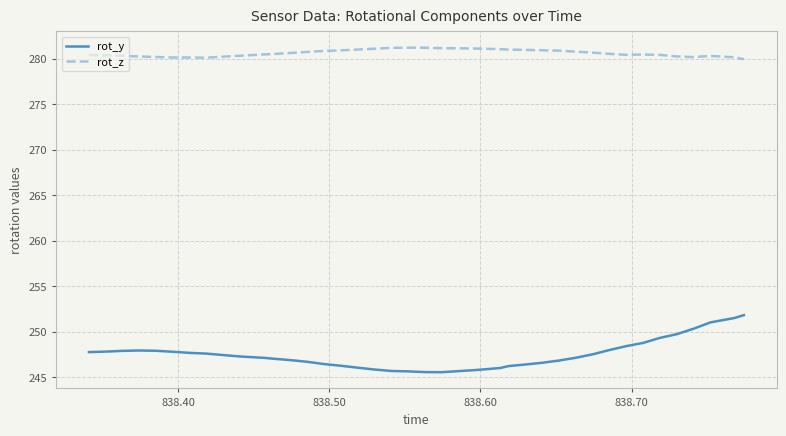

True or false: rot_y and rot_z cross at least once.

False